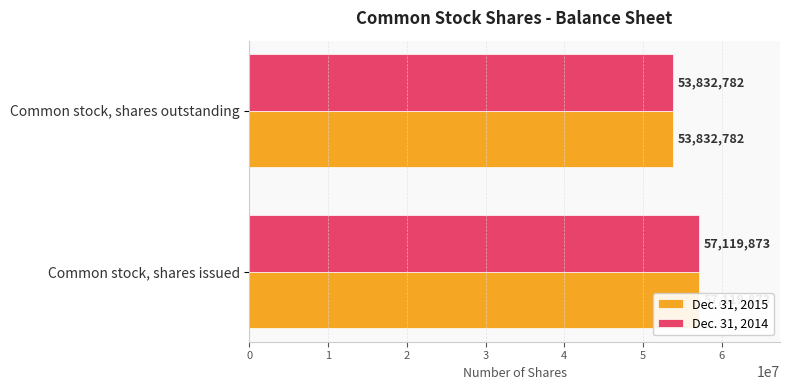

Count the Dec. 31, 2015 values in the range 53832782 to 57119873.

2